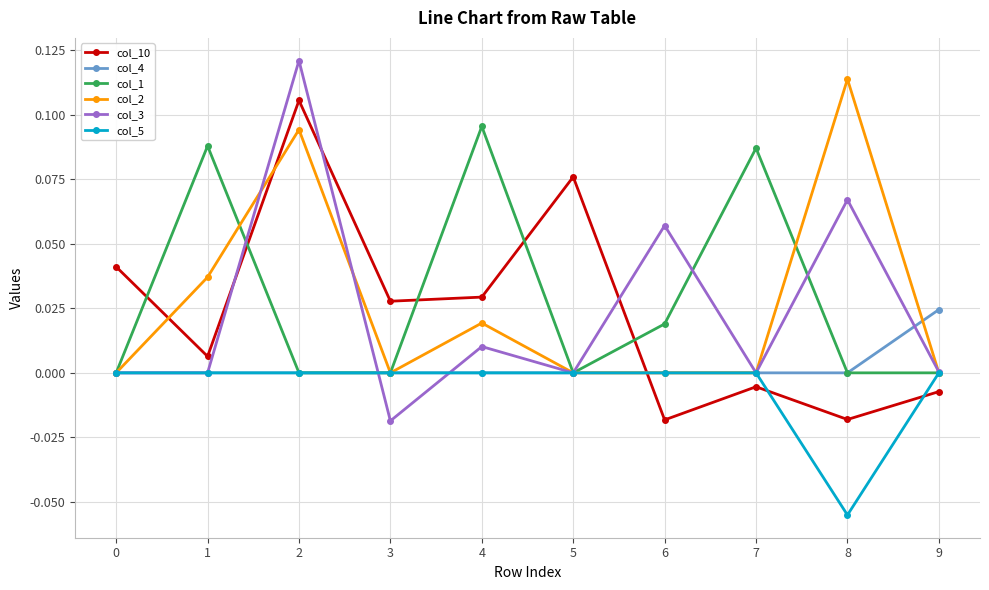

True or false: col_4 has a value of 0.0 at 7.

True